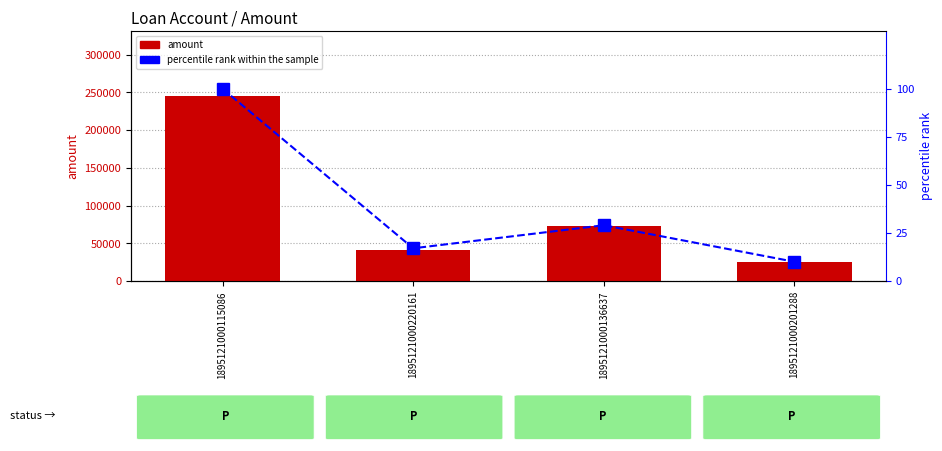

The amount series shows 72222 at 1895121000136637. True or false?

True